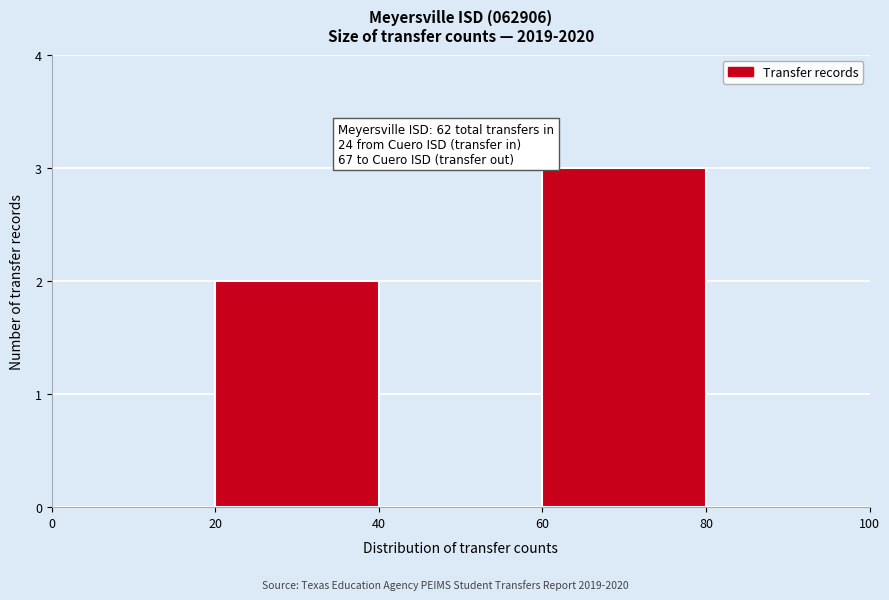

Over which range of the x-axis is the bar tallest?

60 to 80